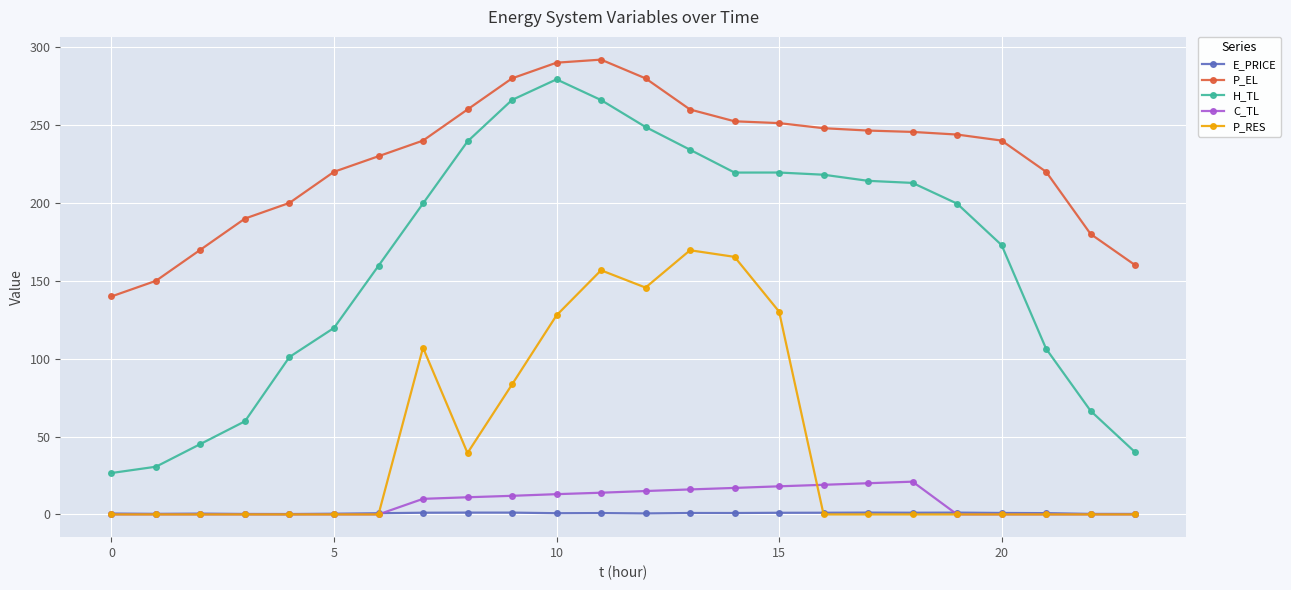

True or false: C_TL and P_EL cross at least once.

False